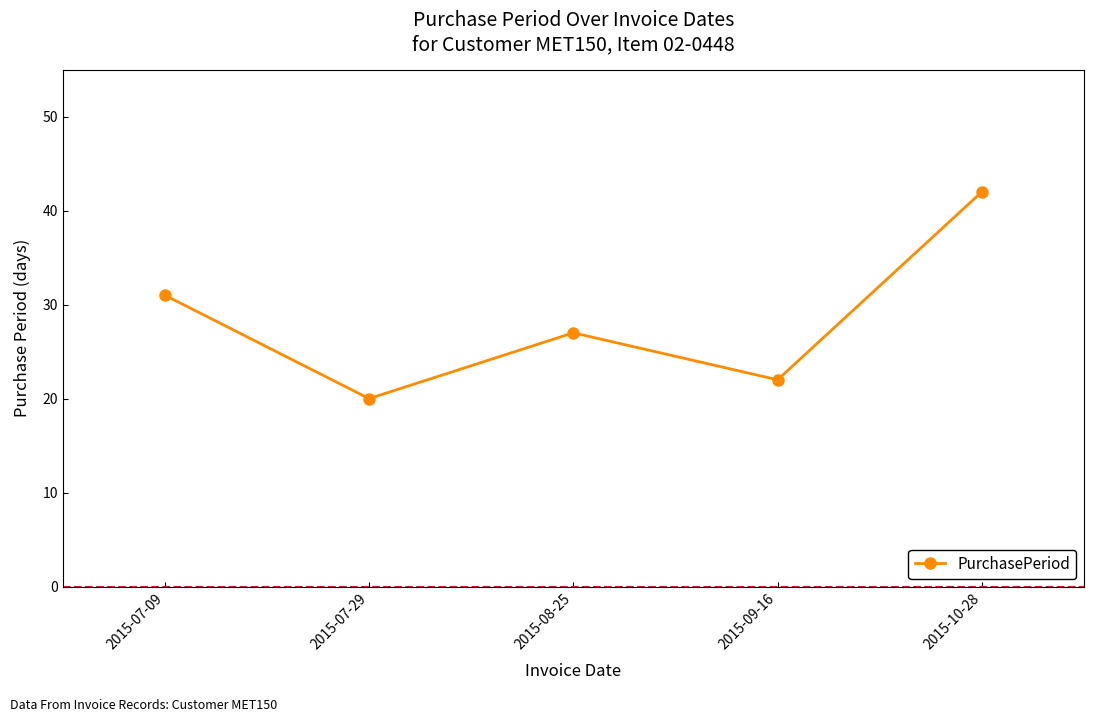

Reading left to right, what are all the values shown in this chart?

2015-07-09=31	2015-07-29=20	2015-08-25=27	2015-09-16=22	2015-10-28=42